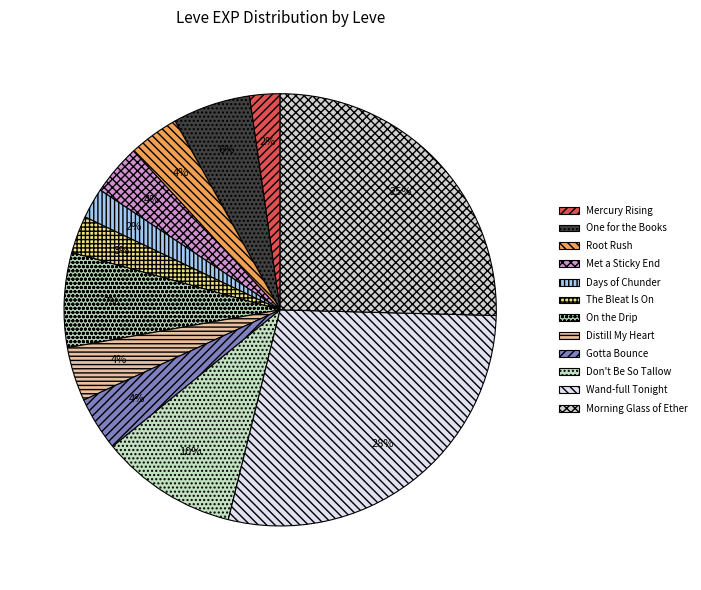

Combined, what portion of the pie is Distill My Heart and Wand-full Tonight?

32.5%